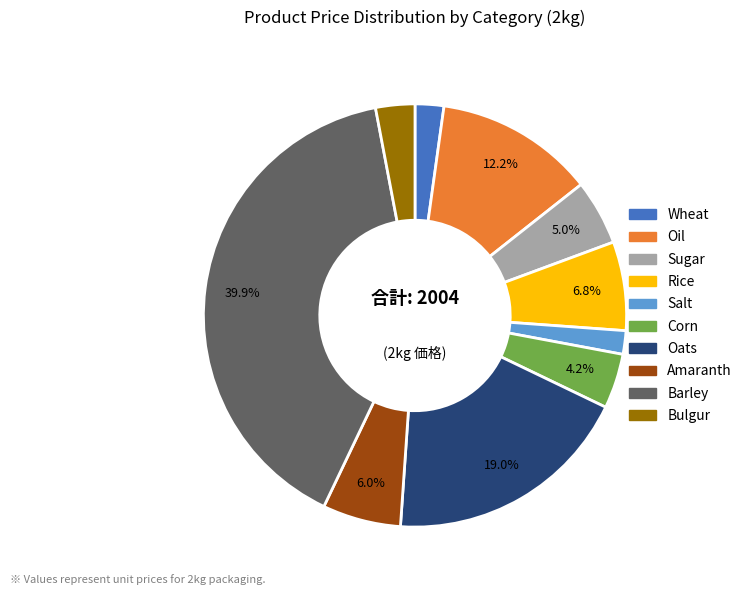

To the nearest percent, what is the combined percentage of Sugar and Rice?

12%